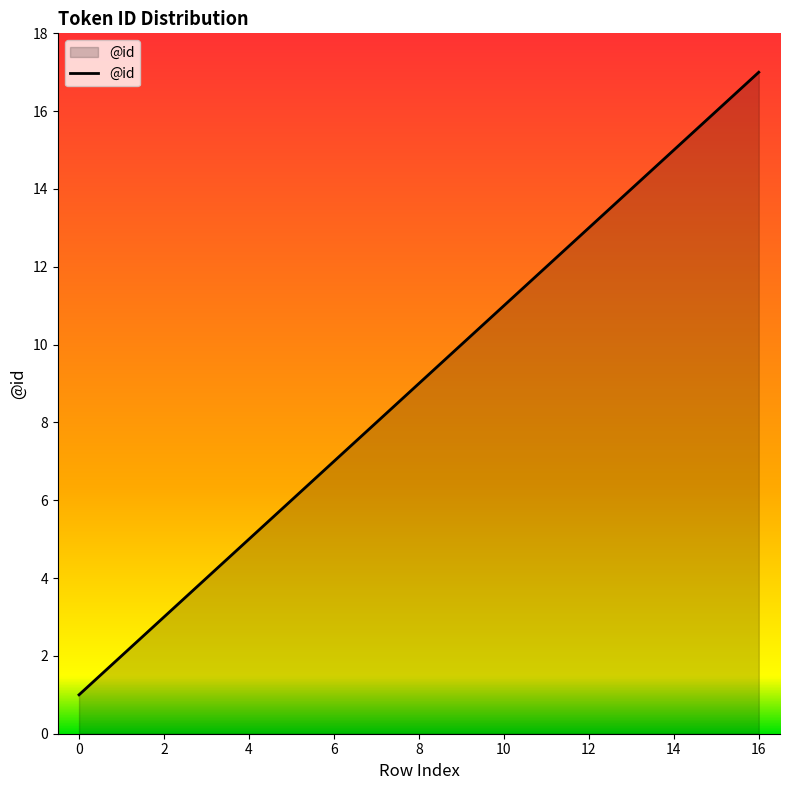

True or false: the data has more than 1 interior local peaks.

False